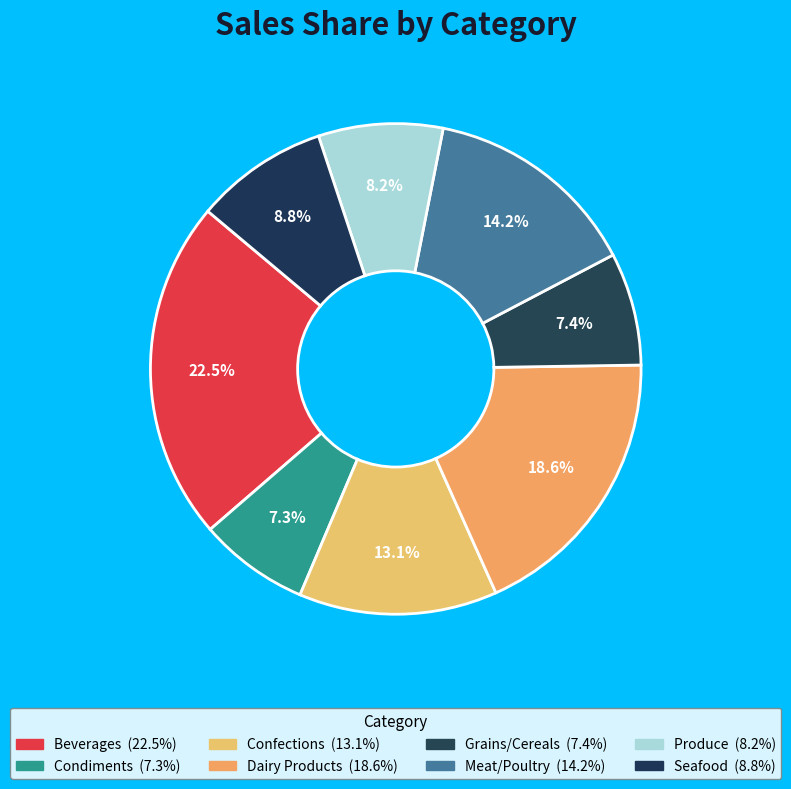

Count the number of slices in the pie.

8